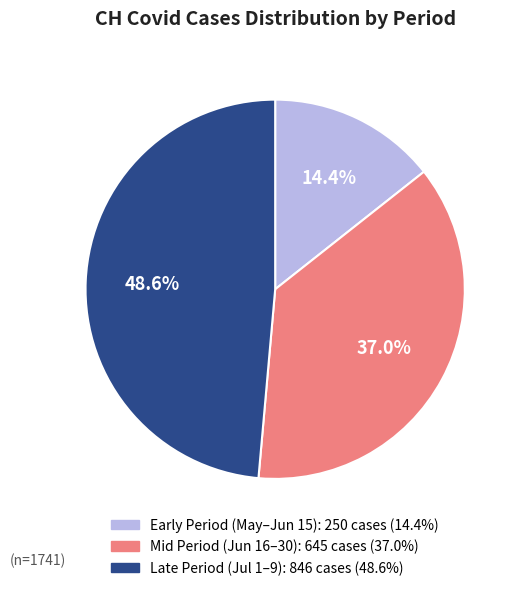

How many segments does this pie chart have?

3